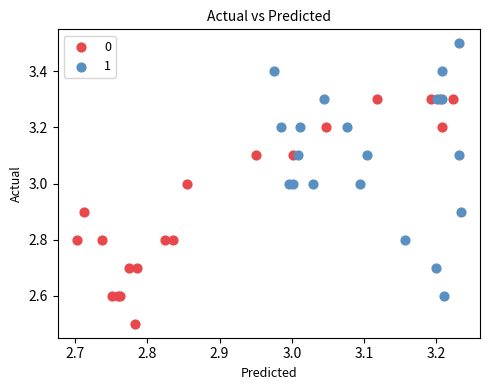

Which series reaches the maximum Y coordinate?

1